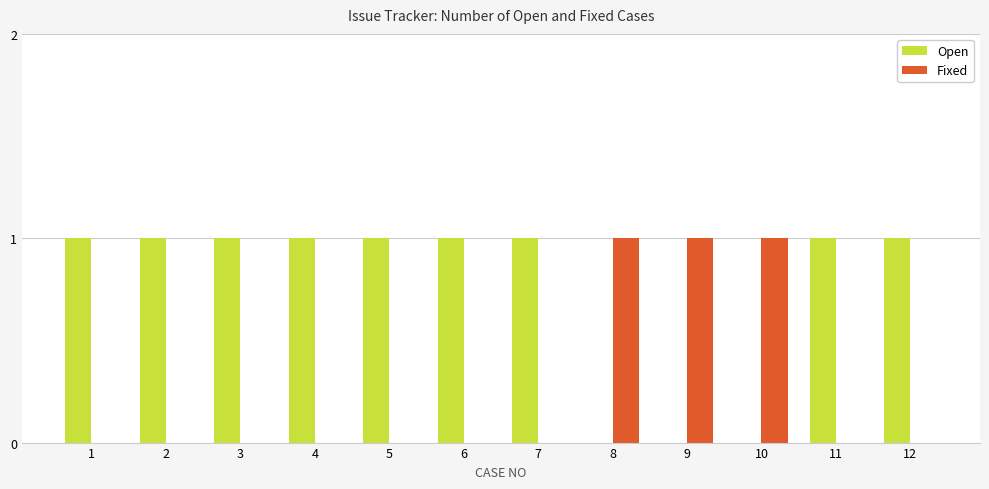

Does the chart contain stacked bars?

No